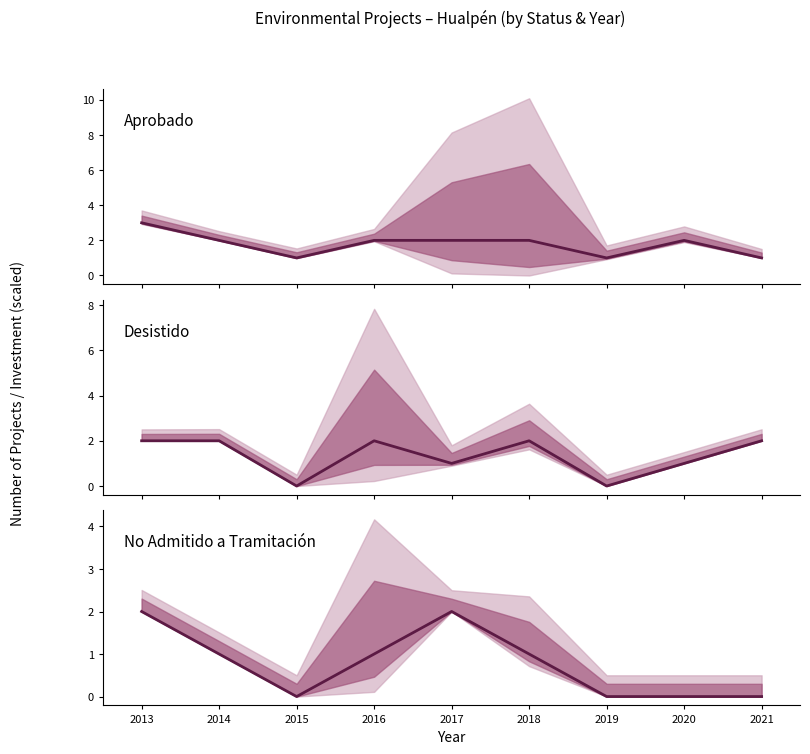

Reading right to left, list all the values displayed in this chart.

Aprobado: 1	2	1	2	2	2	1	2	3
Desistido: 2	1	0	2	1	2	0	2	2
No Admitido a Tramitación: 0	0	0	1	2	1	0	1	2